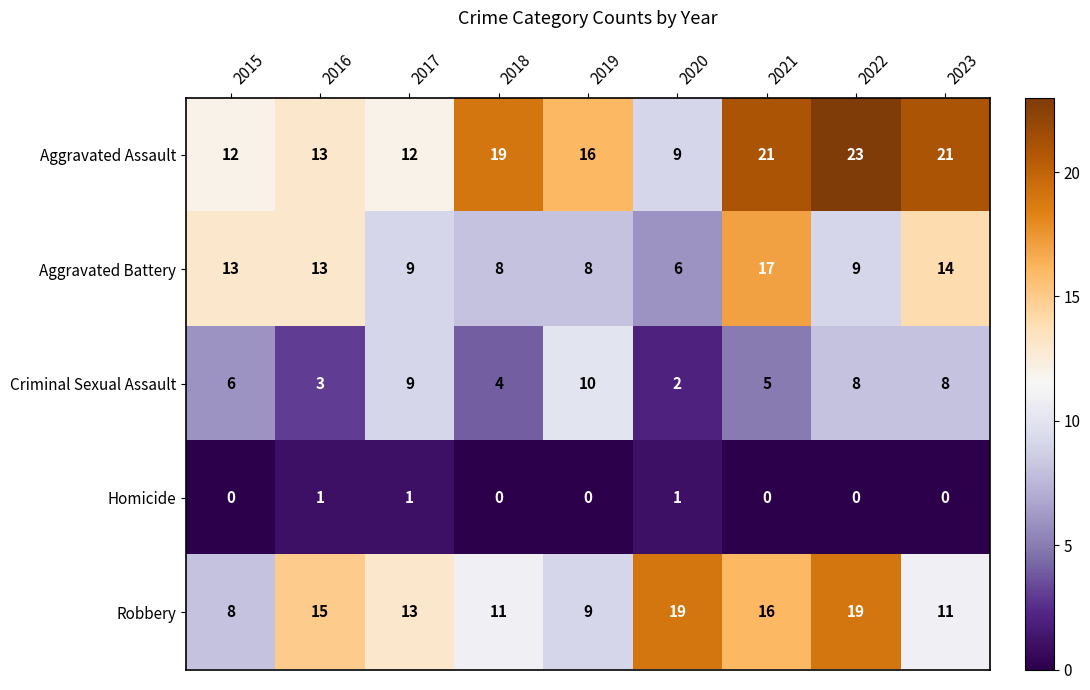

Is it true that Aggravated Battery equals 17 at 2021?

True